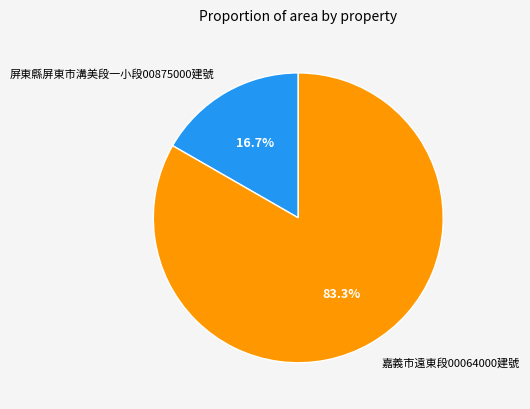

Is it true that 嘉義市遠東段00064000建號 is 97% of the pie?

False